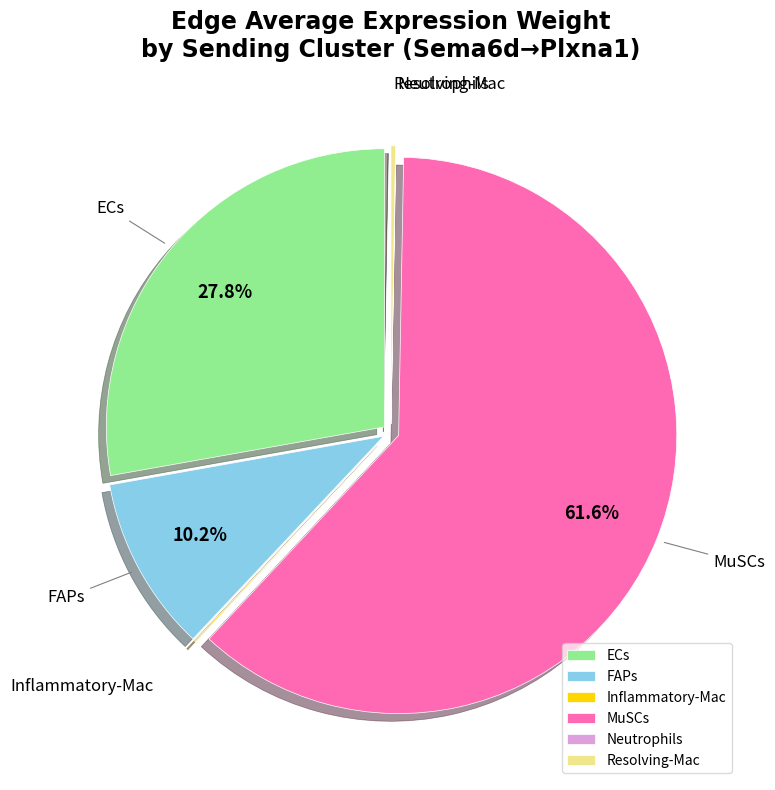

Which has a higher value, MuSCs or ECs?

MuSCs